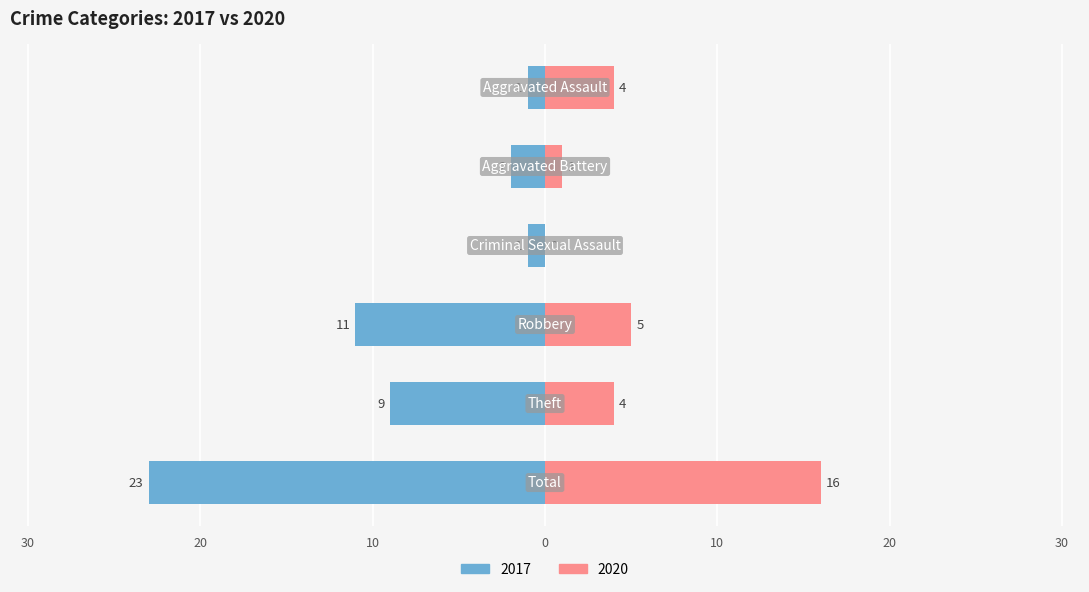

How many categories are shown in the chart?

6